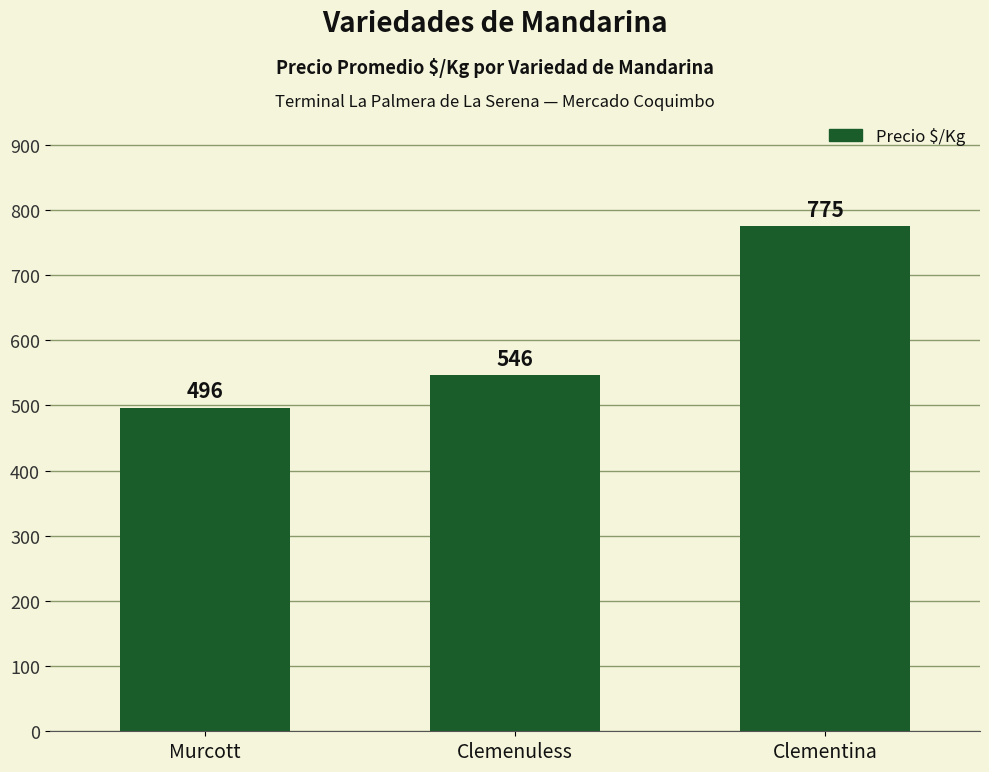

Which category has the lowest value across all series?

Murcott